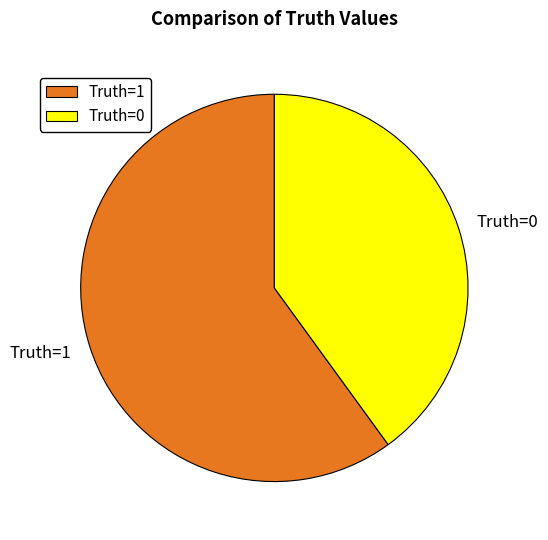

True or false: Truth=0 accounts for 40% of the total.

True